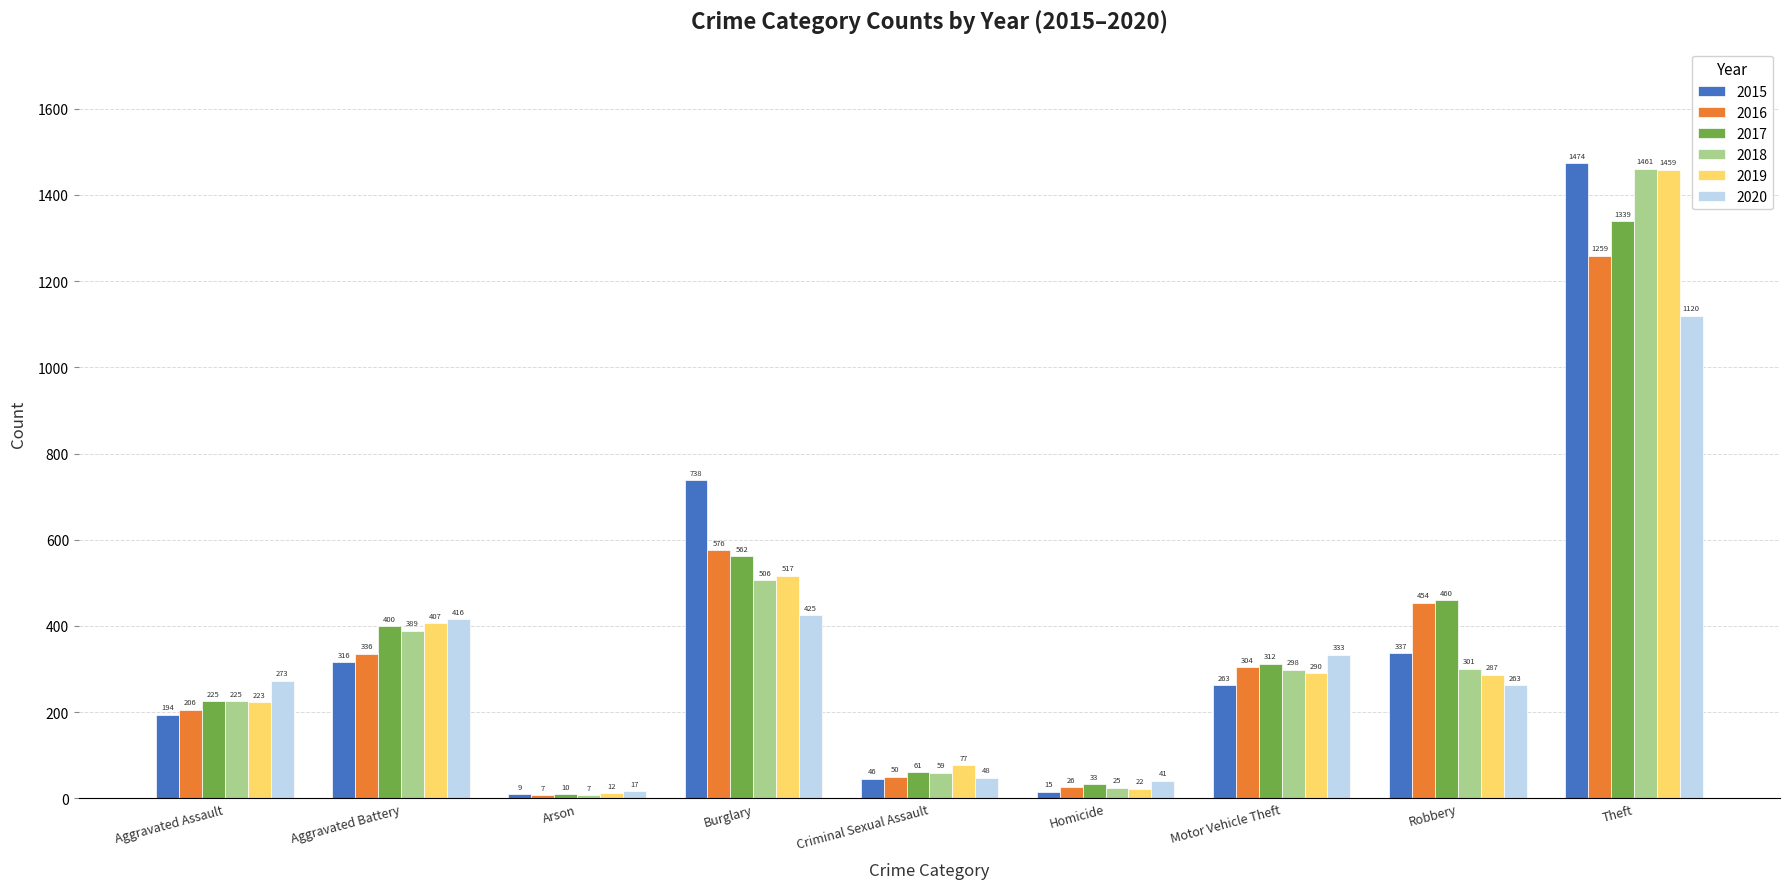

How many bars are there in each group?

6